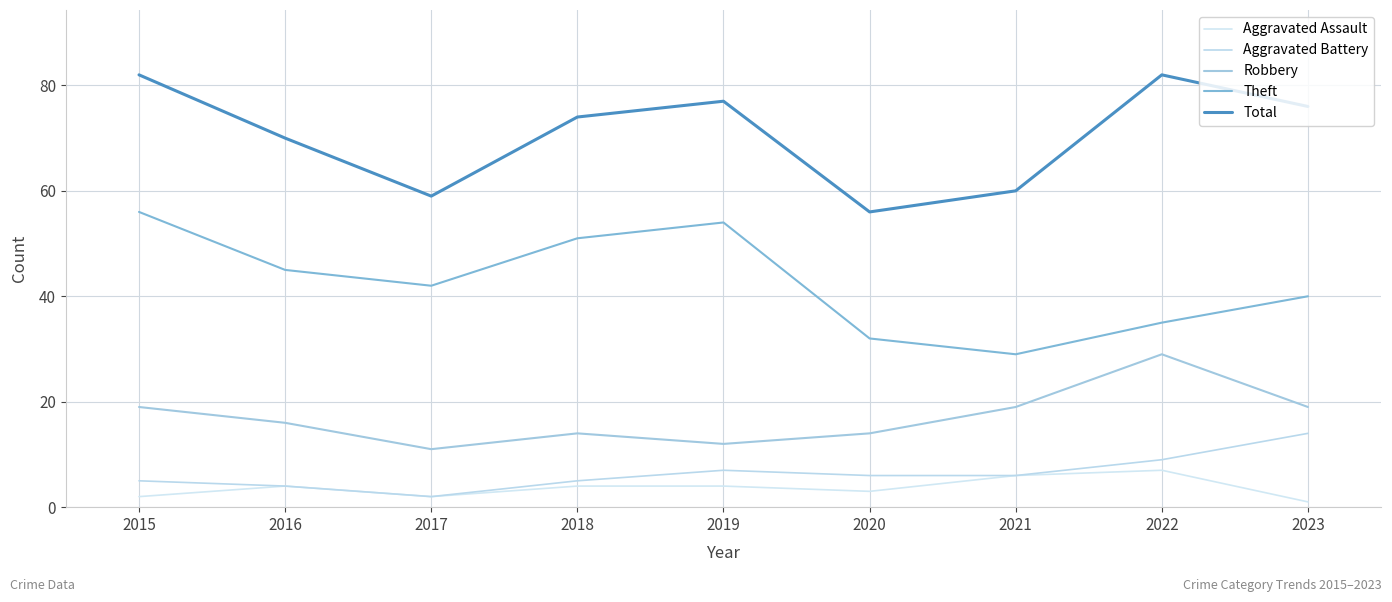

What is the value of the Theft point at the 5th from the left?

54